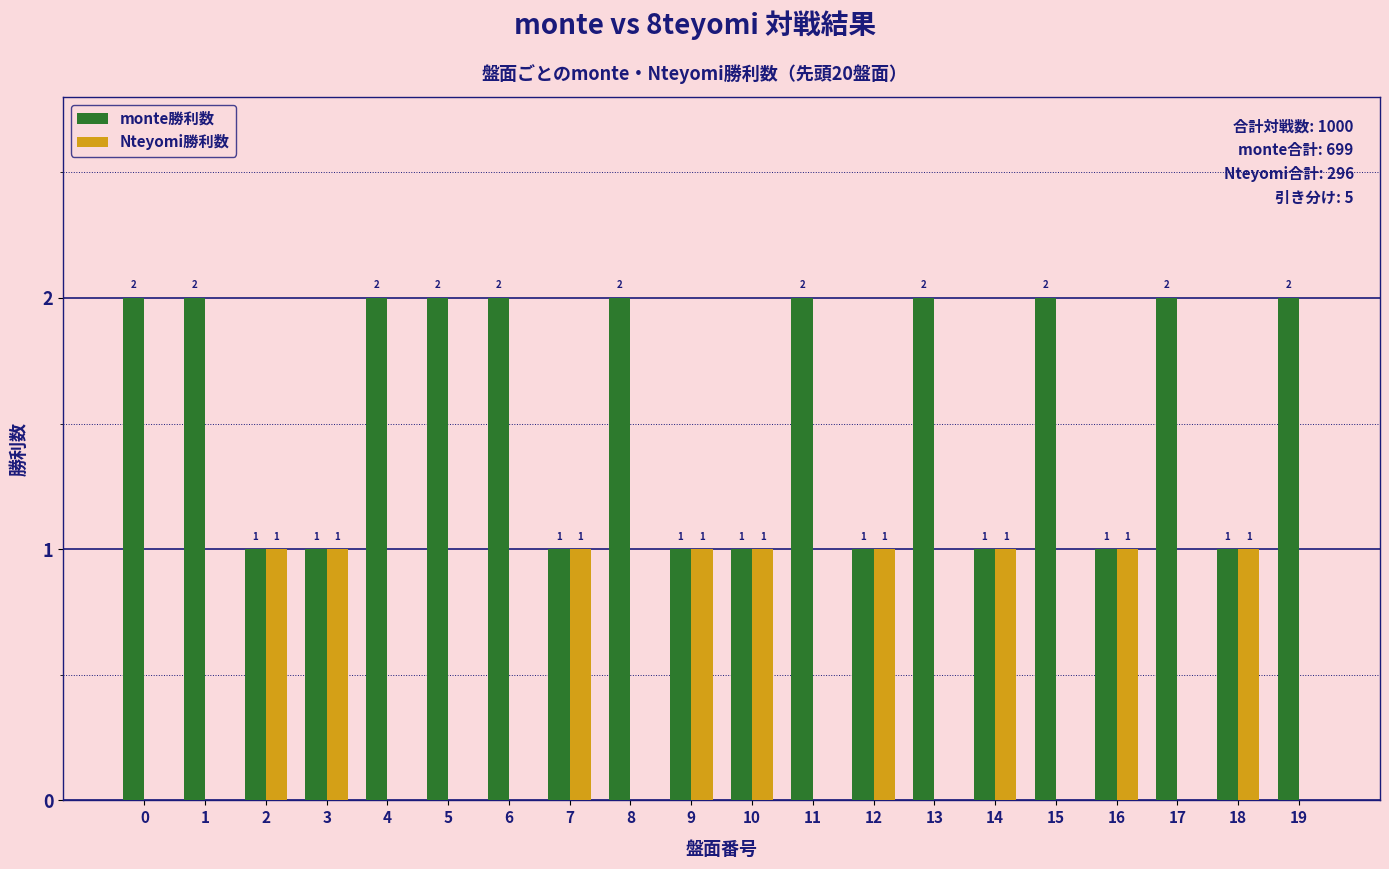

What is the total value across all series at 9?

2